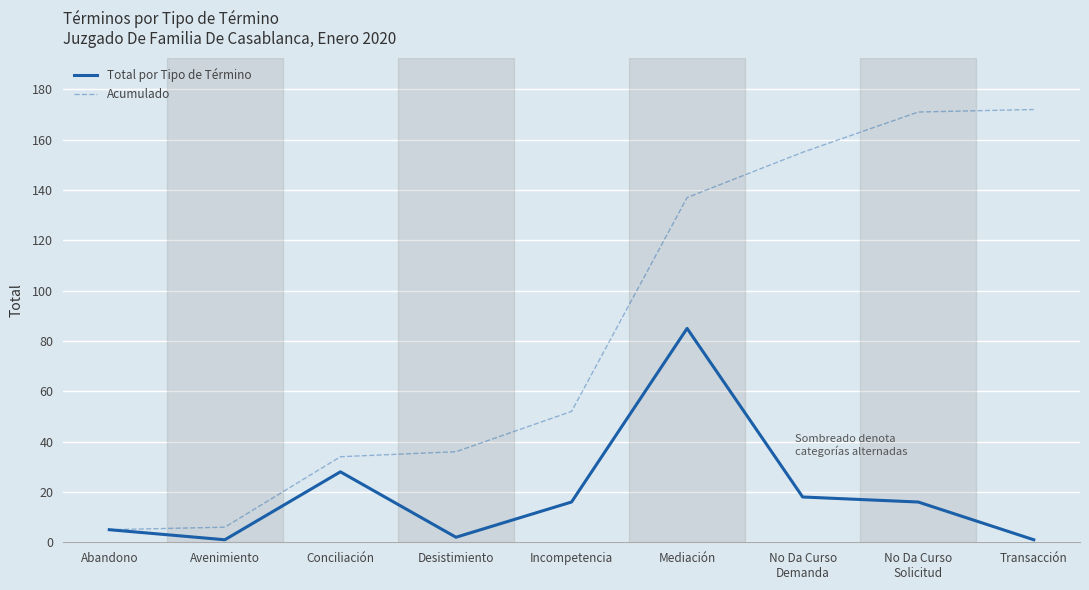

True or false: Acumulado has a value of 48 at Mediación.

False